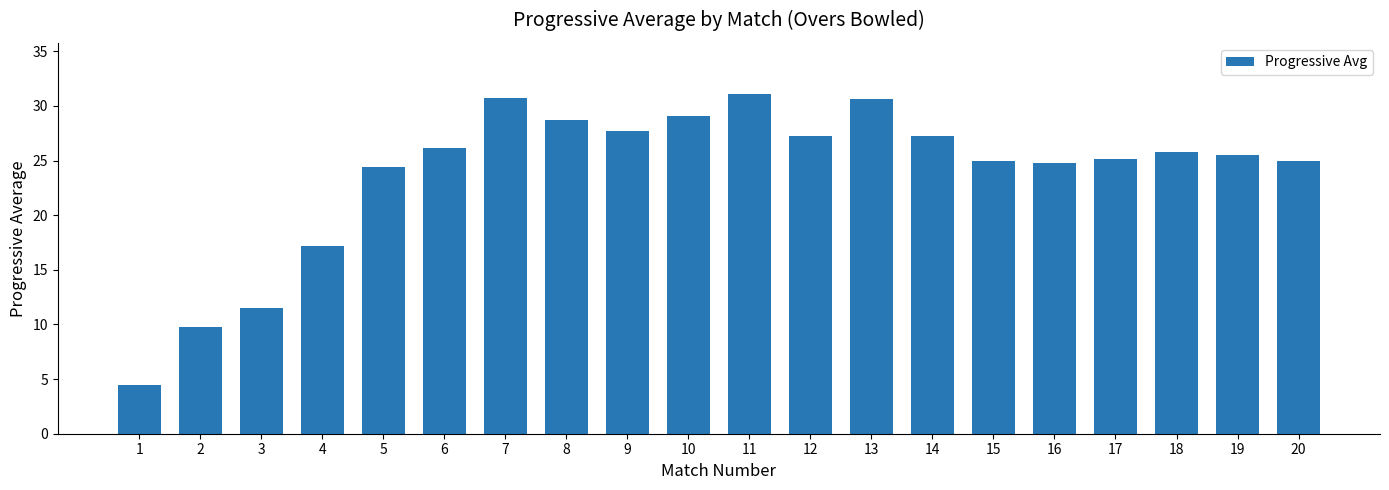

What is the approximate value at 15?

25.0